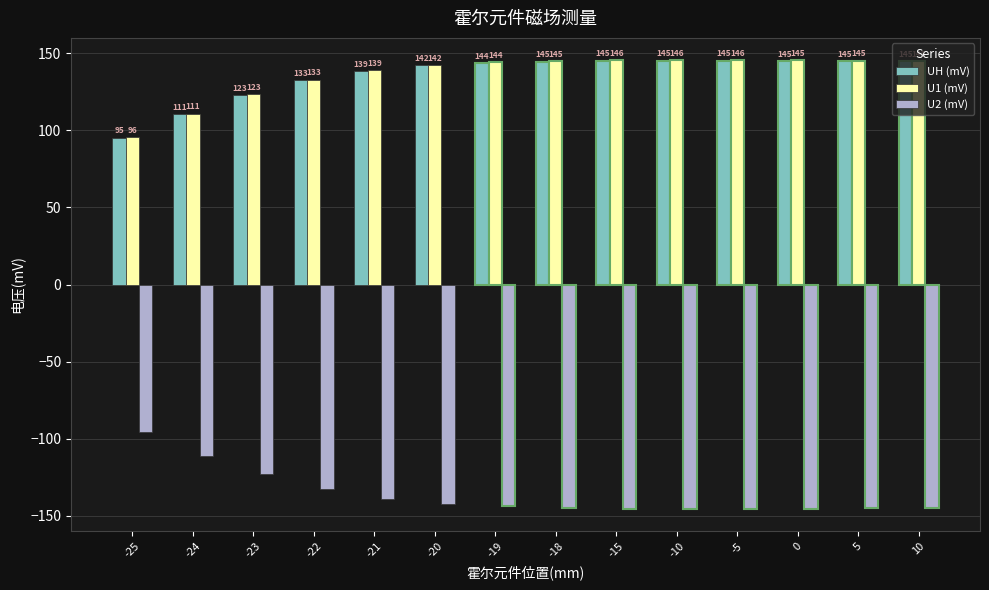

What is the minimum value shown in the chart?

-145.5